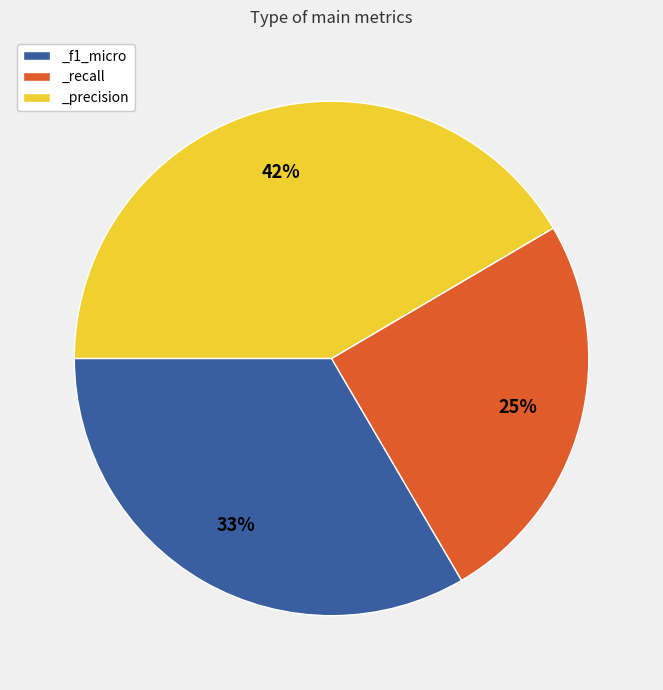

Count the number of slices in the pie.

3